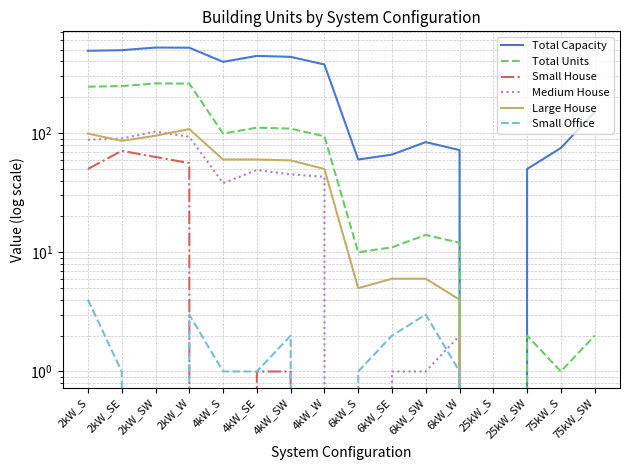

Does the chart have visible grid lines?

Yes